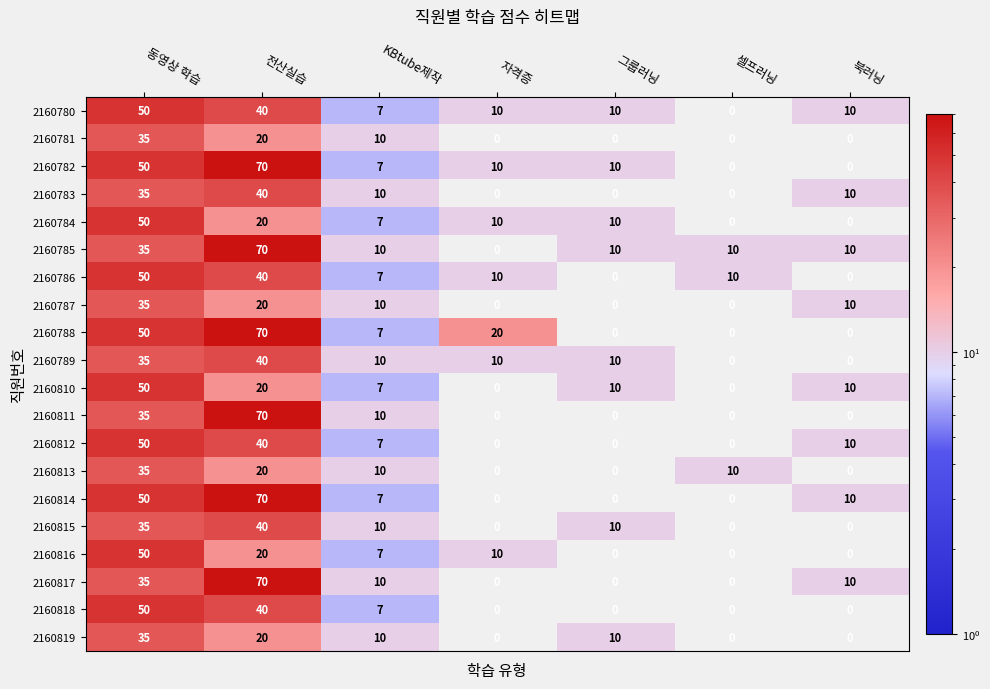

What is the difference between the highest and lowest values at 전산실습?

50